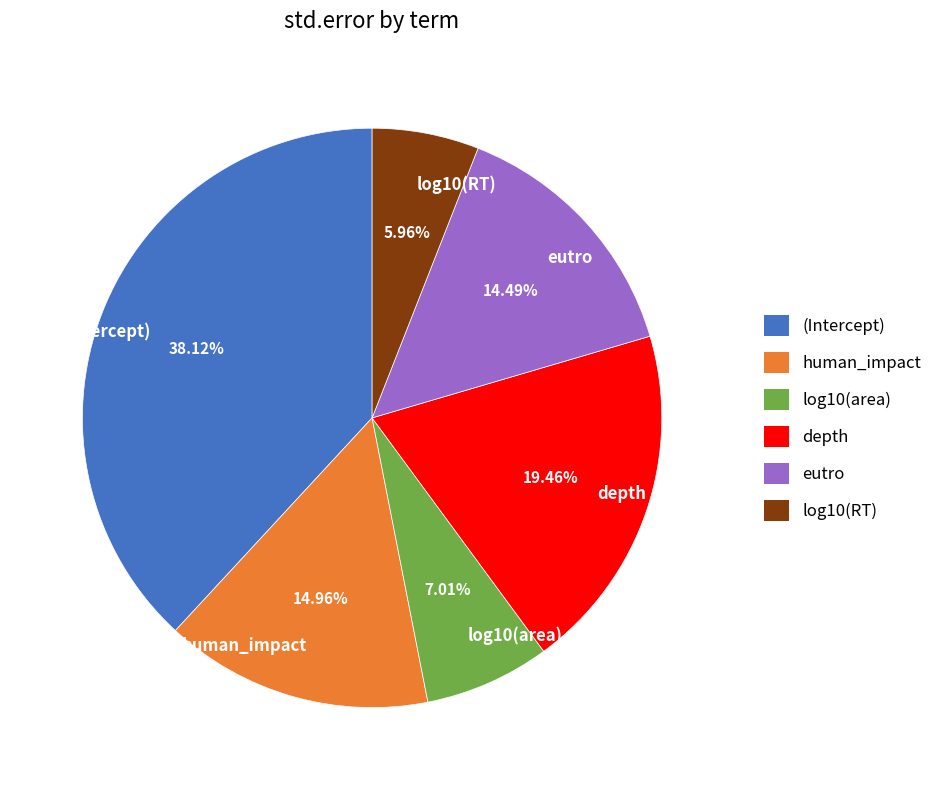

Which slice is the largest?

(Intercept)